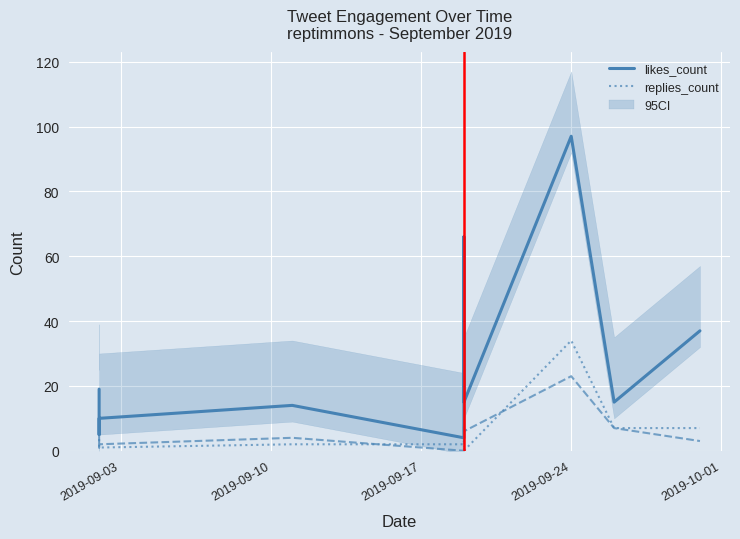

What value does the likes_count series have at 2019-09-19, to the nearest 10?

20